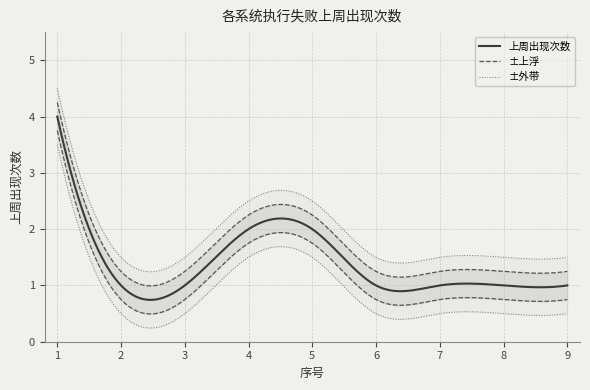

True or false: the data shows 2 at 1.

False